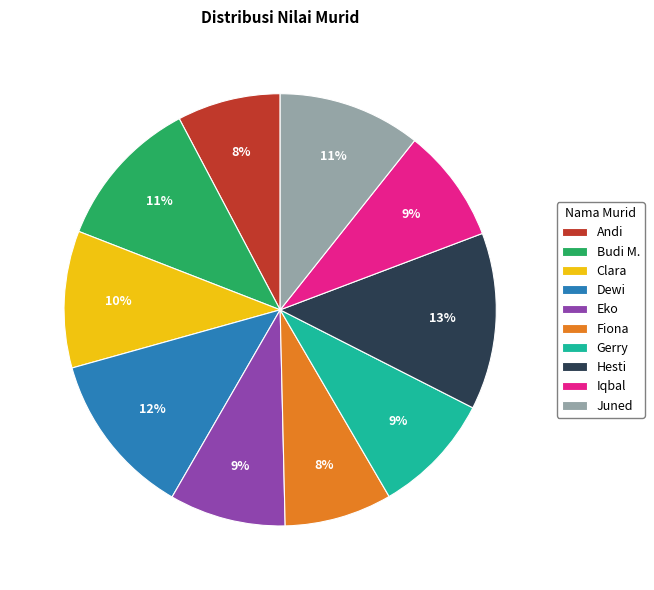

What is the largest slice in the pie chart?

Hesti